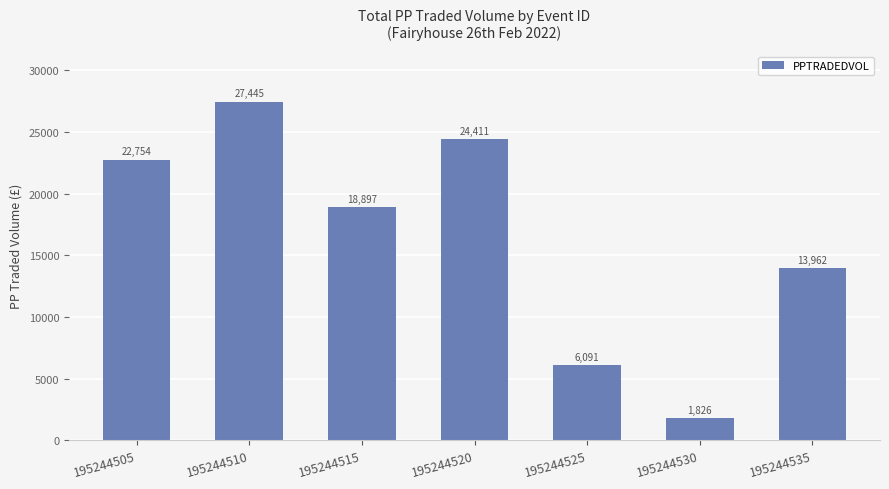

Is it true that the value at 195244505 is 11629.8?

False